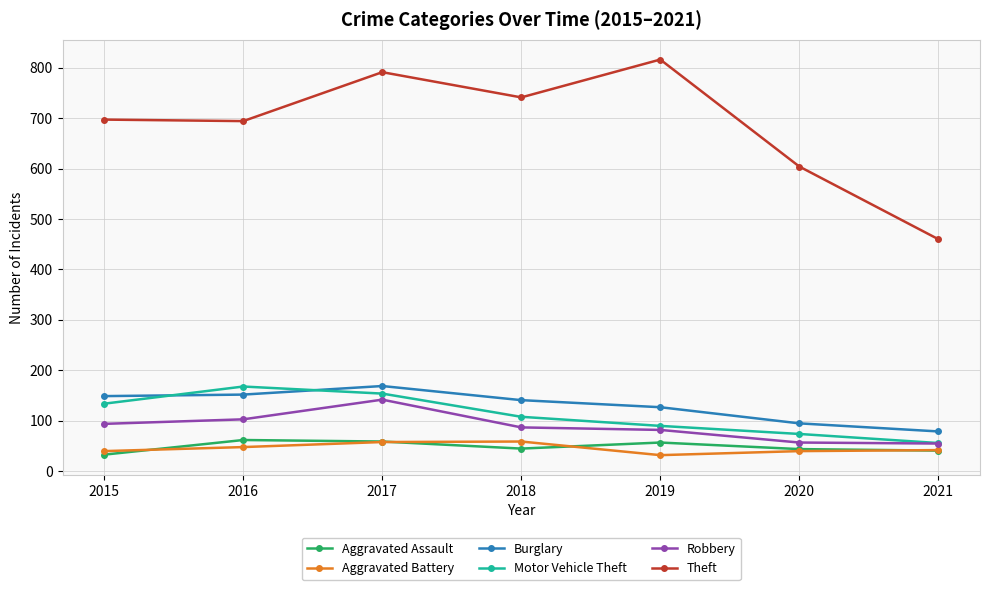

What is the difference between the highest and lowest values at 2019?

784